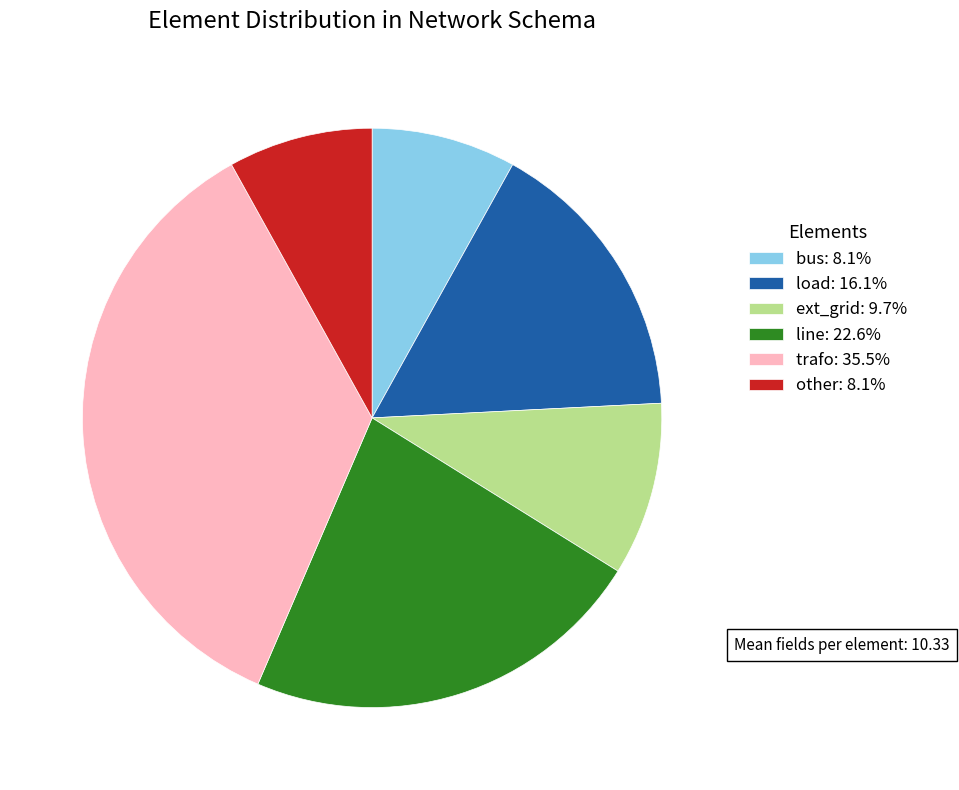

Is there any slice that represents more than half of the pie?

No